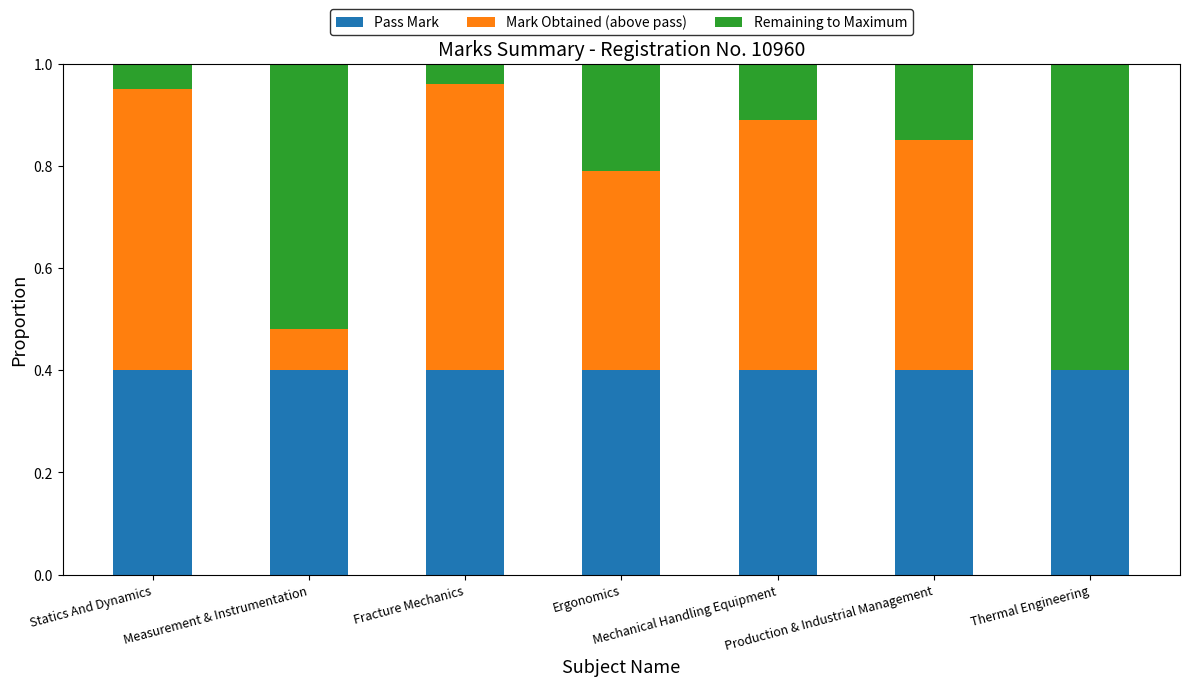

What is the label of the 6th bar from the left?

Production & Industrial Management